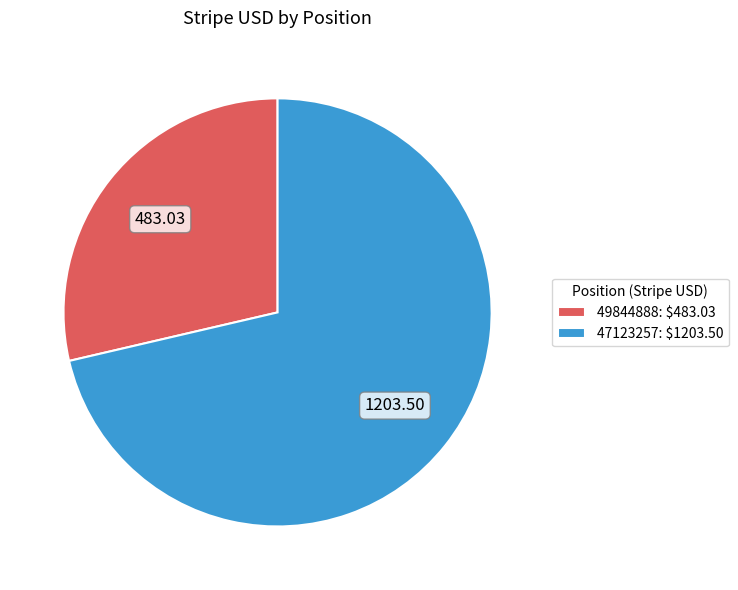

Which has a higher value, 49844888 or 47123257?

47123257